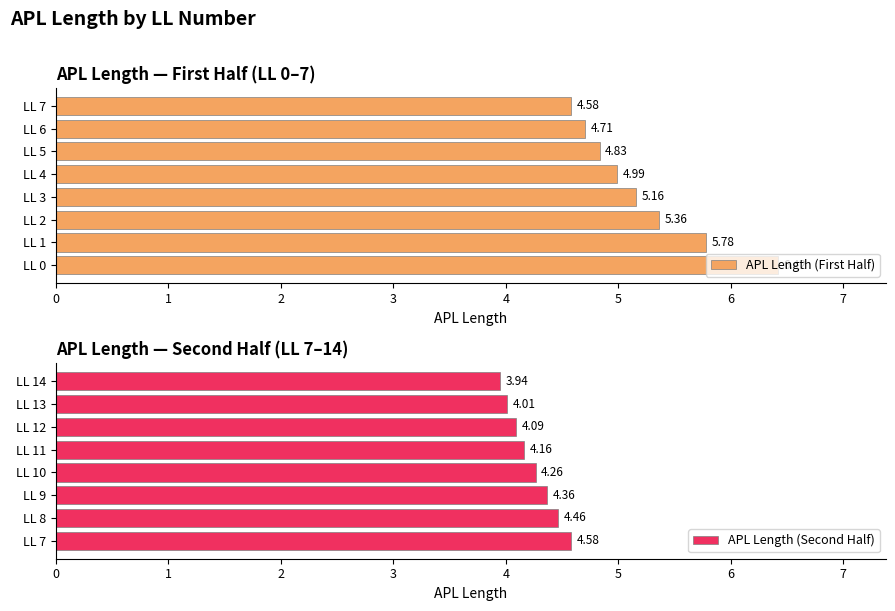

How many groups of bars are there?

8